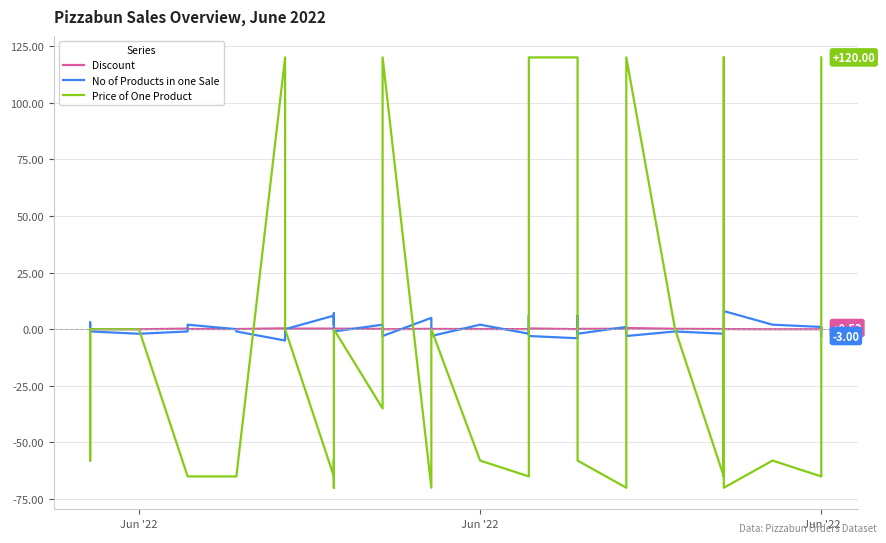

True or false: Price of One Product and Discount cross at least once.

True